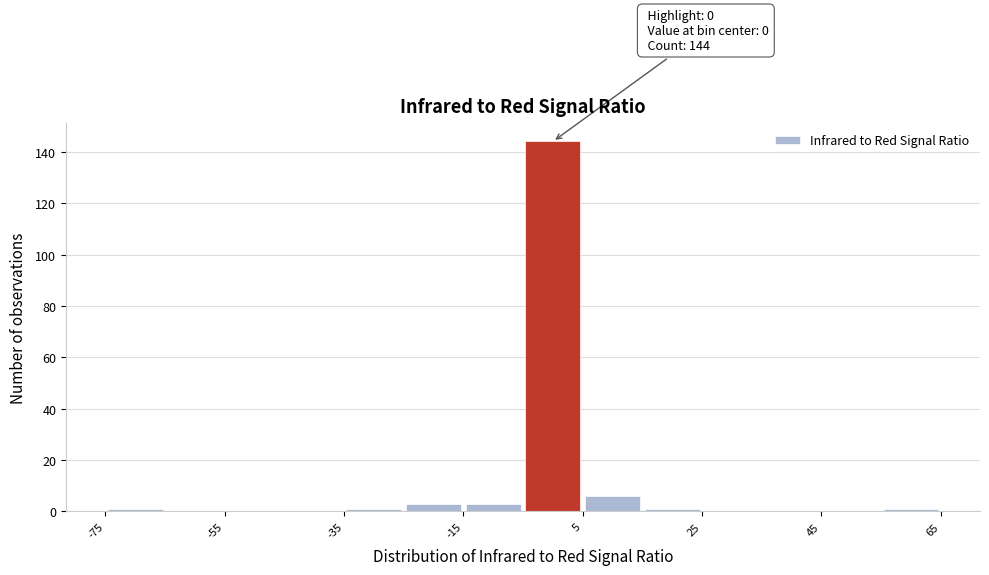

Over which range of the x-axis is the bar tallest?

-5 to 5